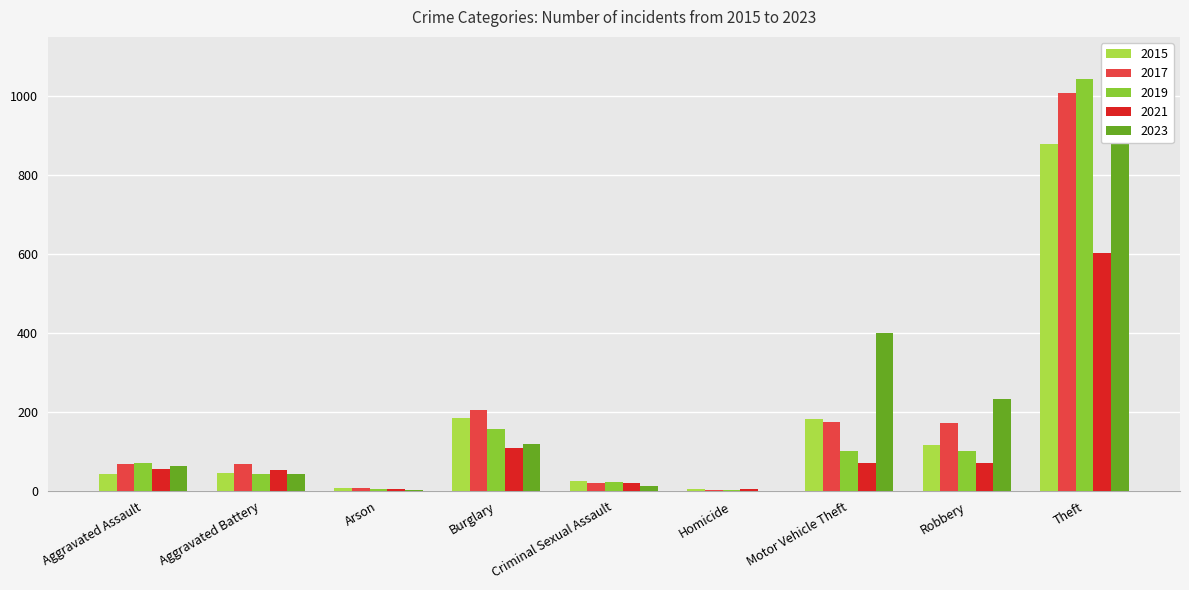

What is the label of the 3rd bar from the right?

Motor Vehicle Theft